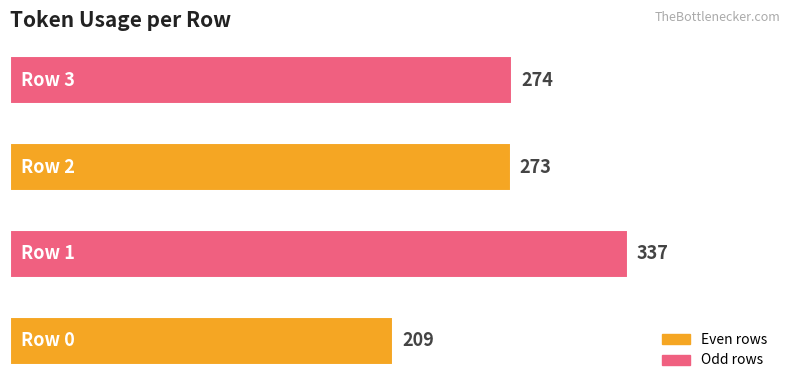

What is the difference between the maximum and second lowest values?

64